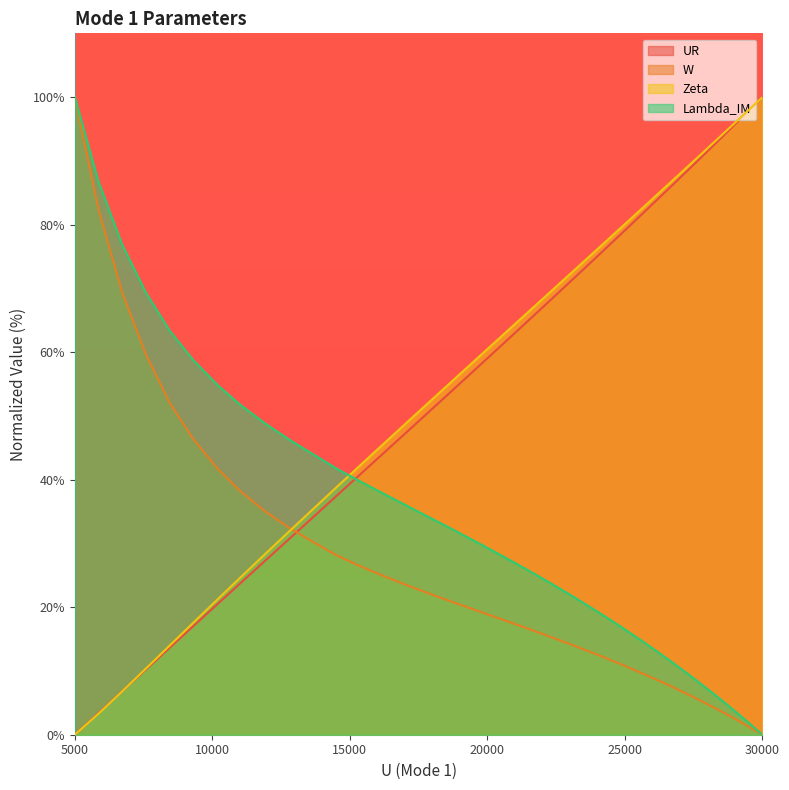

Rank the series by their maximum value, from lowest to highest.

UR, W, Zeta, Lambda_IM